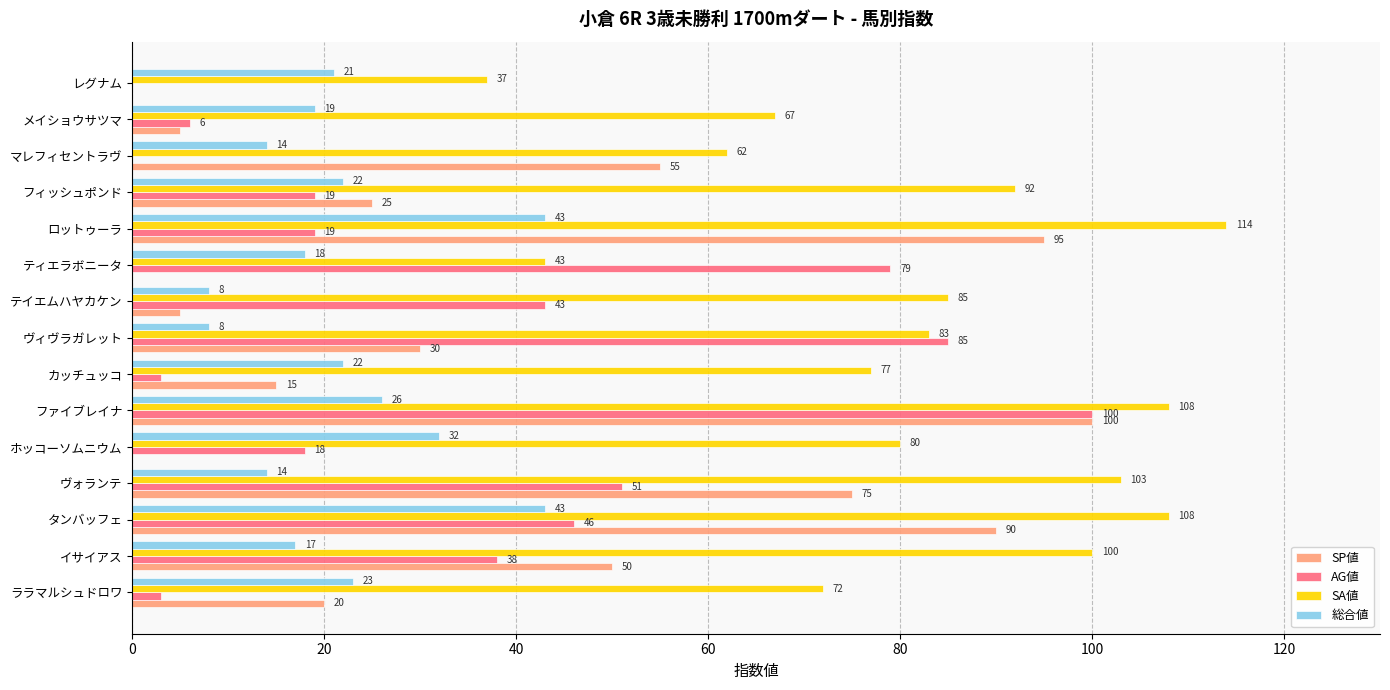

Which series changed the most between ホッコーソムニウム and マレフィセントラヴ?

SP値